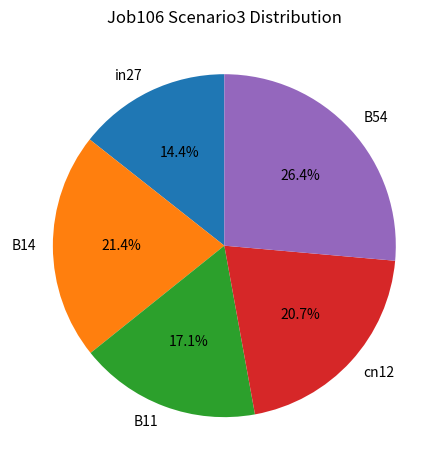

Between B14 and B11, which is larger?

B14